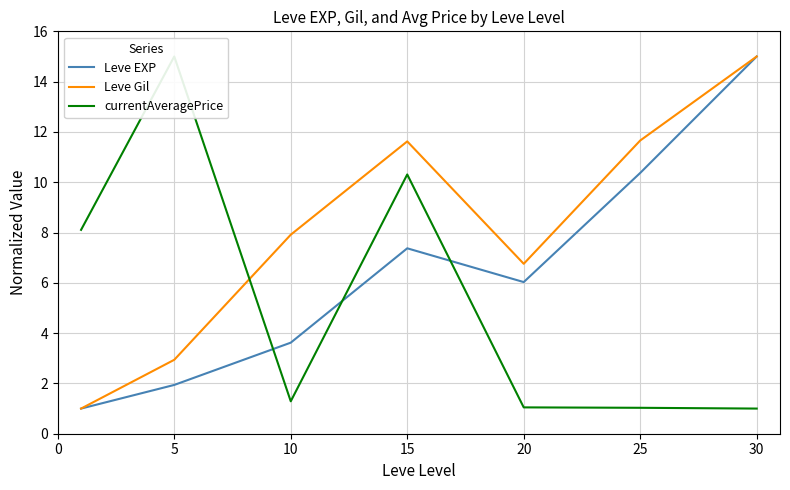

The Leve EXP series shows 7.4 at 15. True or false?

True